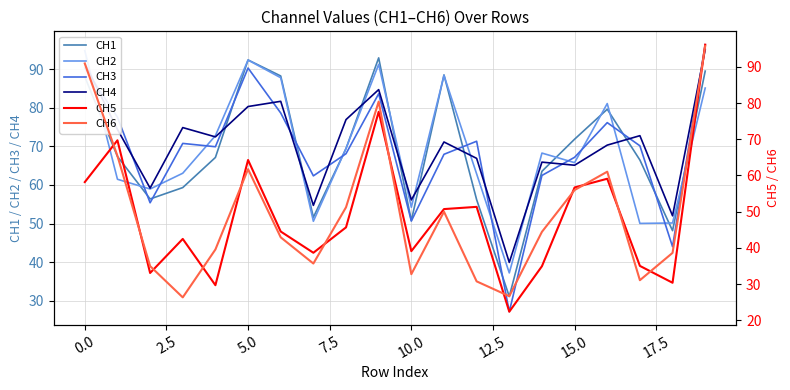

What is the sum of all CH5 values?

979.4